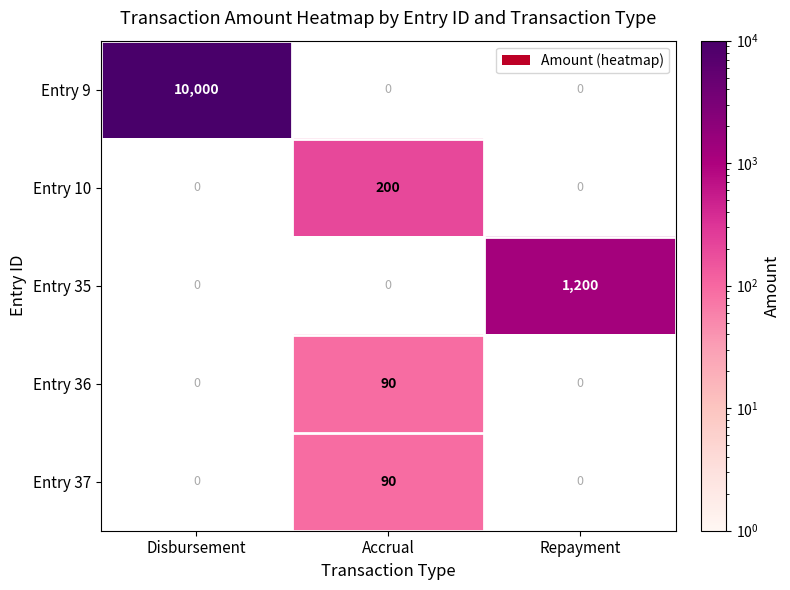

Which has a higher value, Repayment or Disbursement?

Disbursement